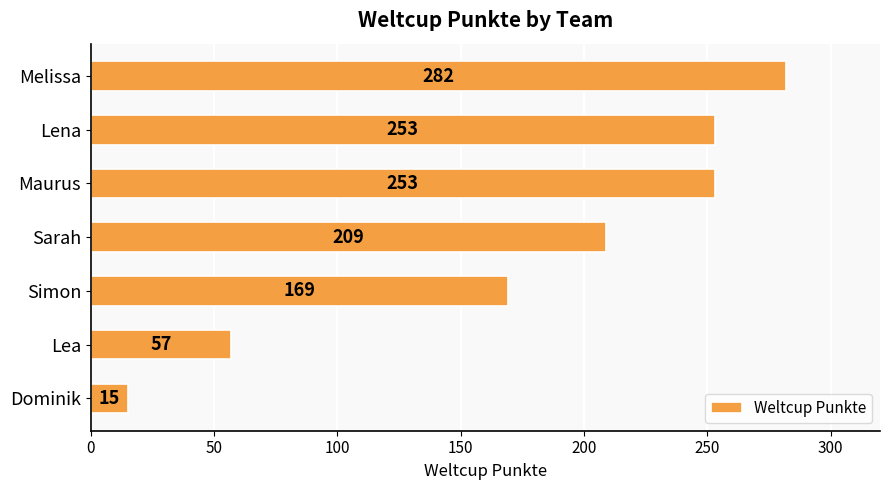

Reading bottom to top, list all the values displayed in this chart.

15	57	169	209	253	253	282